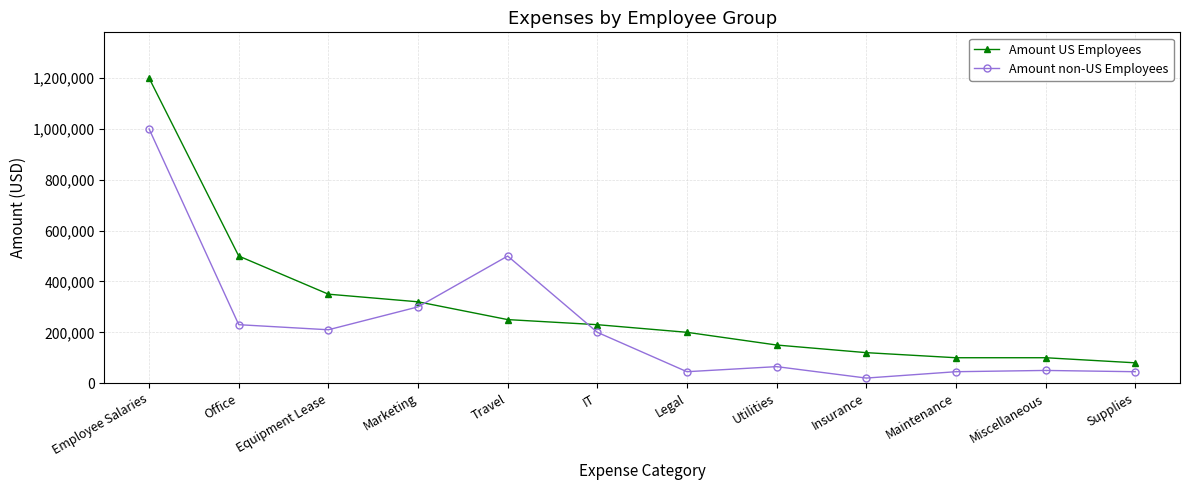

What is the spread (max minus min) of values at Office?

270000